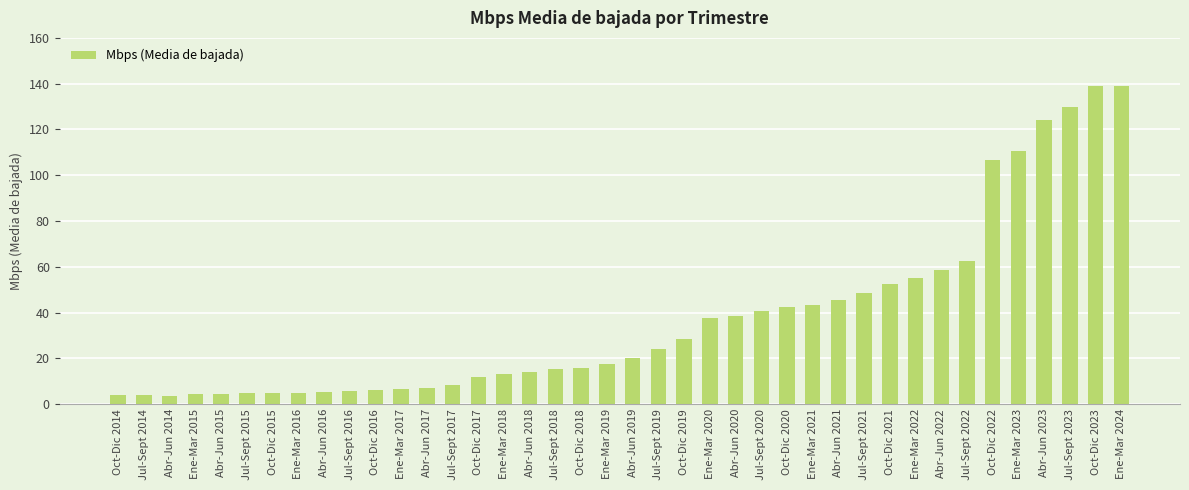

The chart shows a value of 28.4 at Oct-Dic 2023. True or false?

False